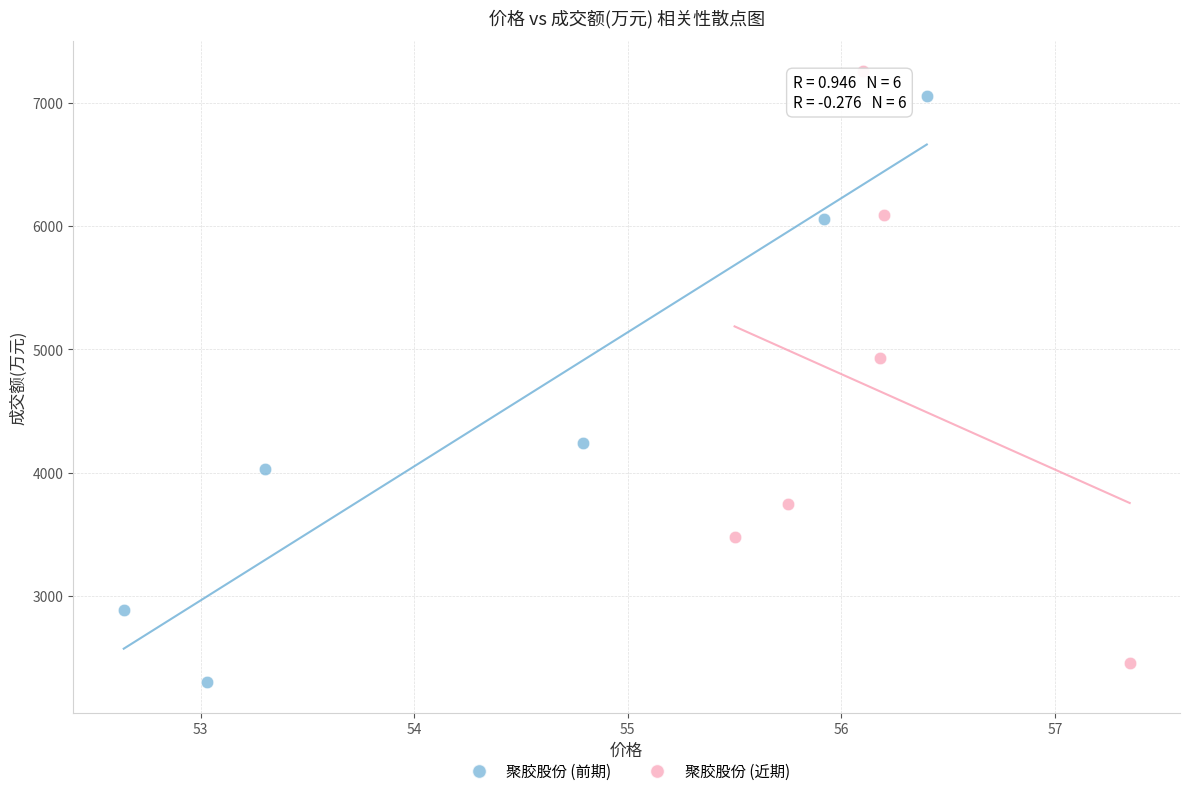

Which series has the largest Y range (max minus min)?

聚胶股份 (近期)